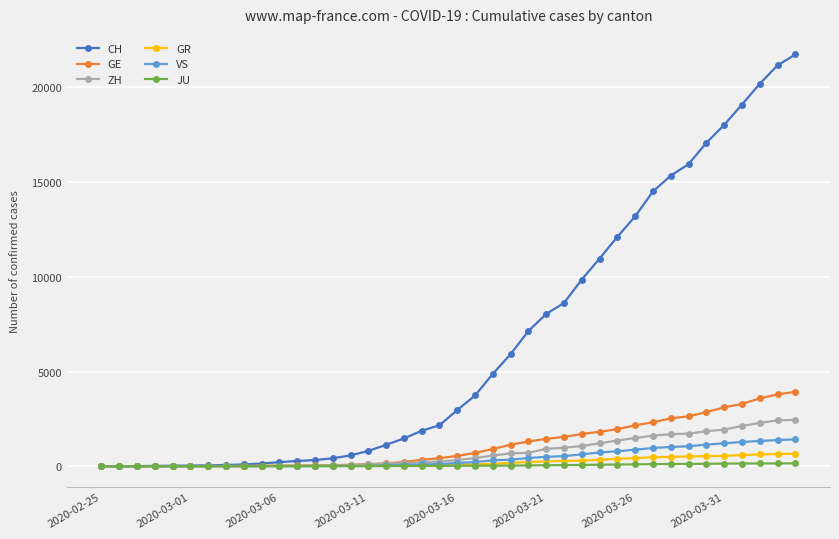

What is the maximum value shown in the chart?

21728